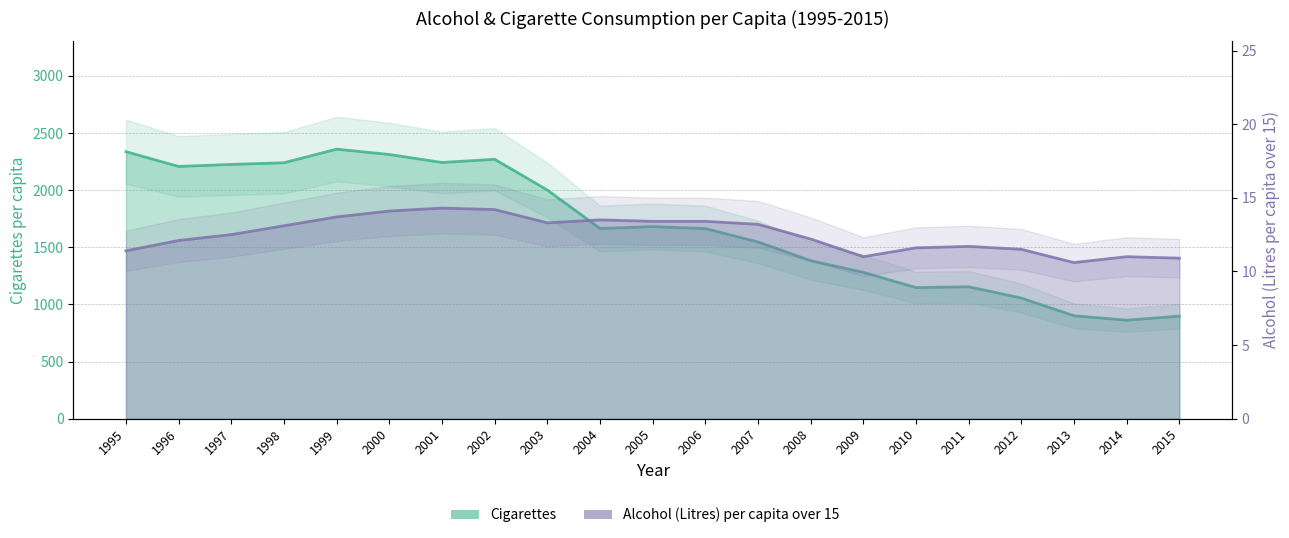

Rank the series at 2010 from lowest to highest value.

Alcohol(Litres) per capita over 15, Cigarettes